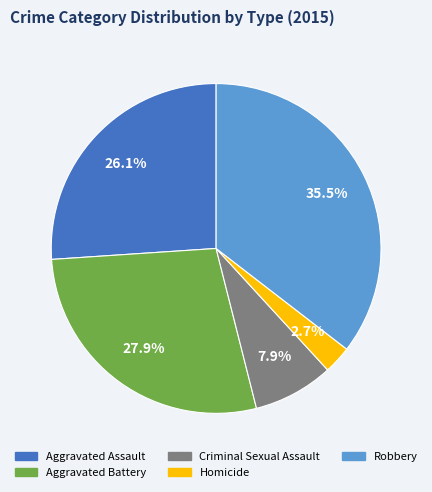

Does any single category account for the majority?

No